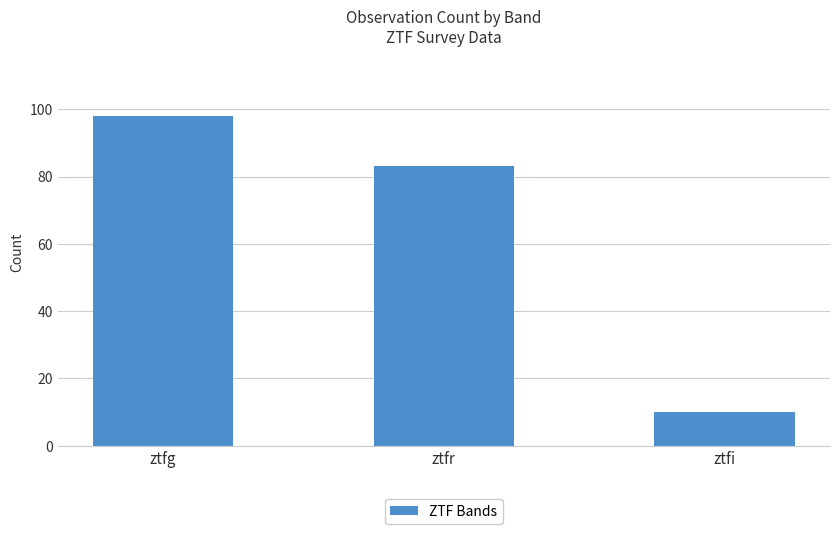

Reading left to right, extract all data points from this chart.

ztfg=98	ztfr=83	ztfi=10